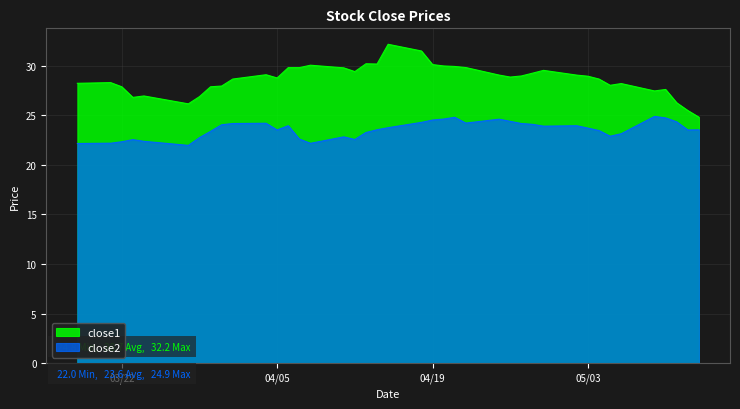

How many lines are shown in the chart?

2